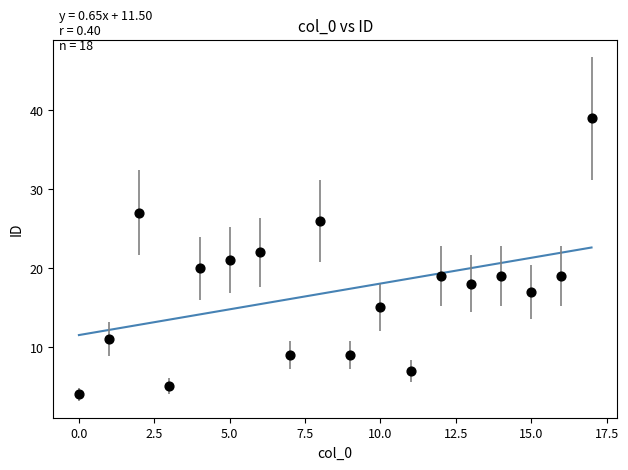

What is the range of Y values (max minus min)?

35